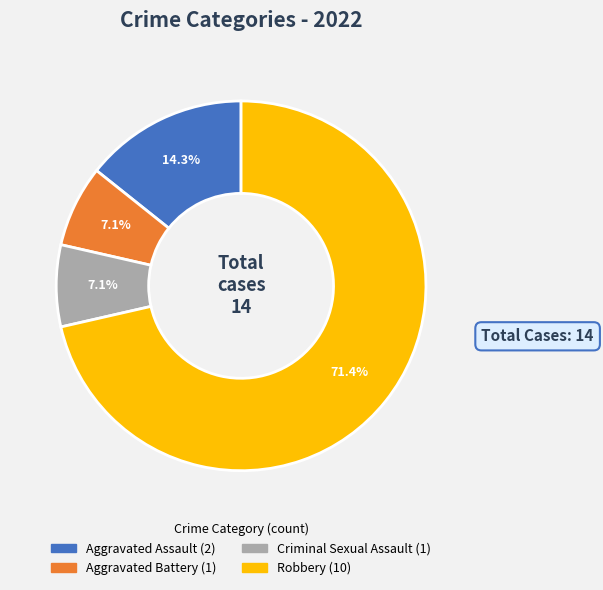

Which category accounts for the majority?

Robbery